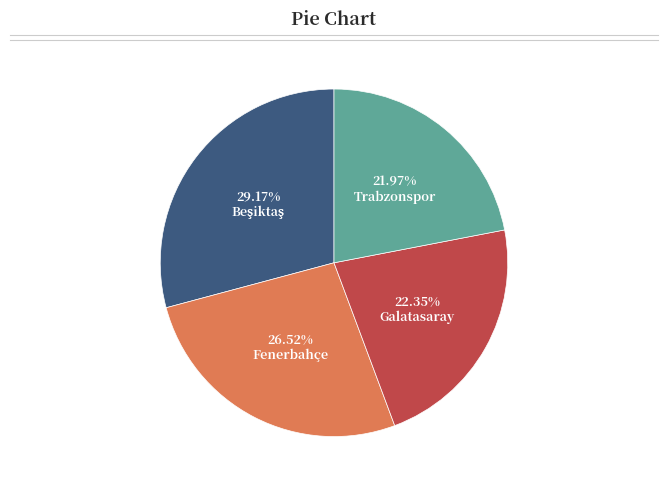

Is there any slice that represents more than half of the pie?

No